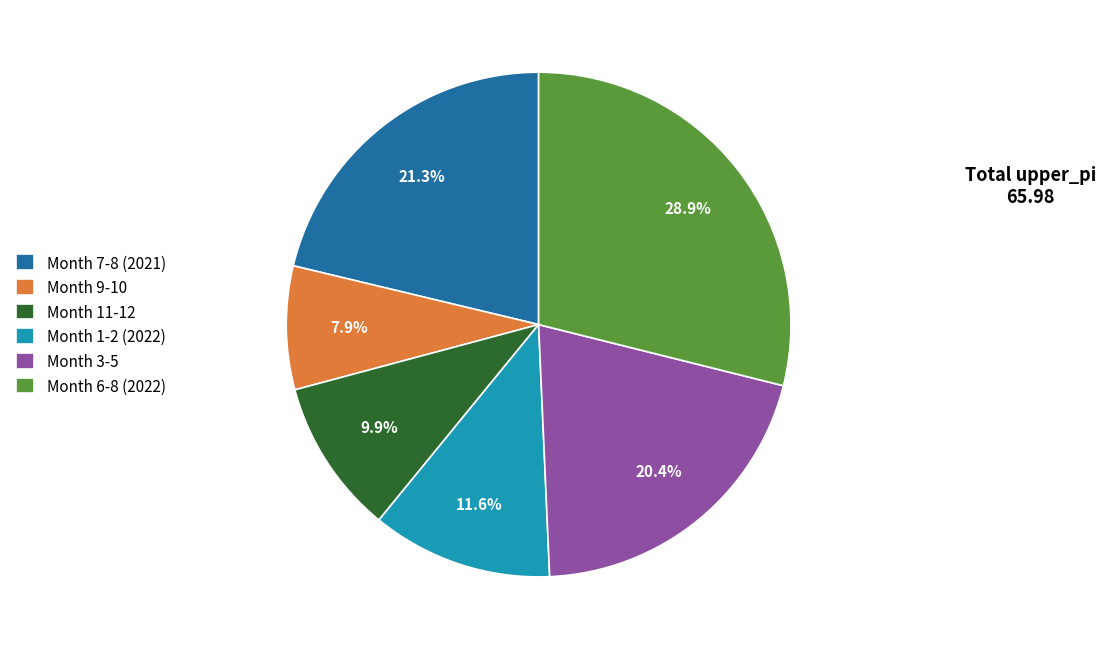

Do Month 3-5 and Month 9-10 together represent more than half of the pie?

No